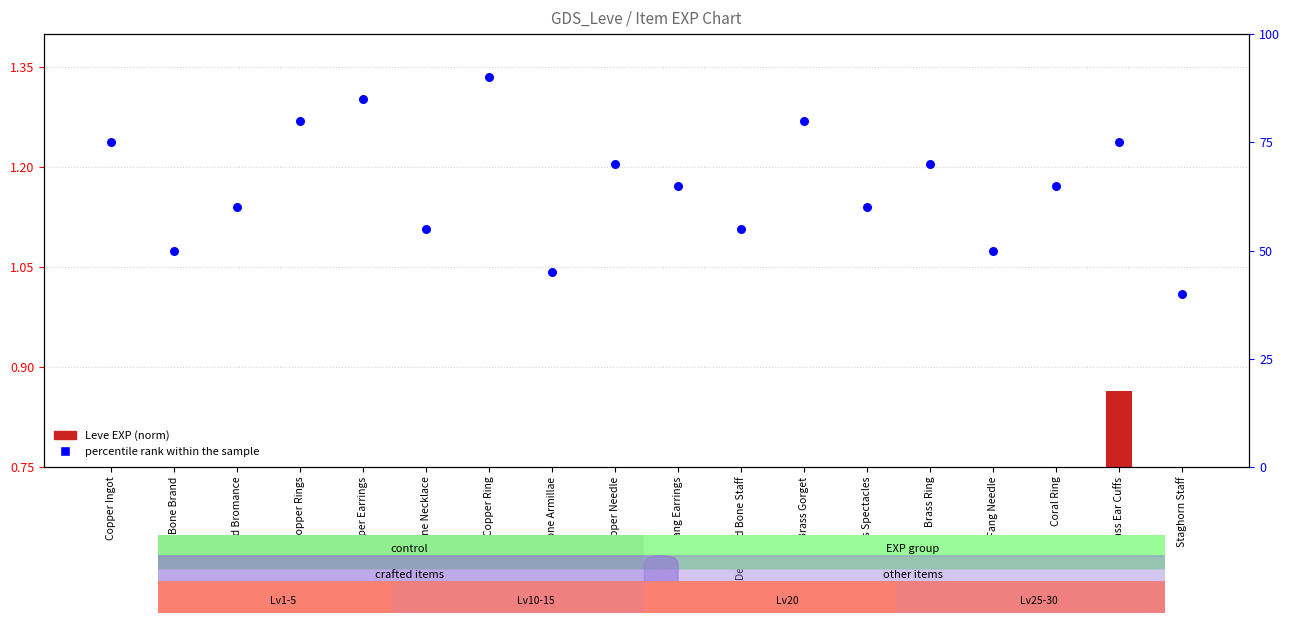

Which series has the widest spread of Y values?

percentile rank within the sample